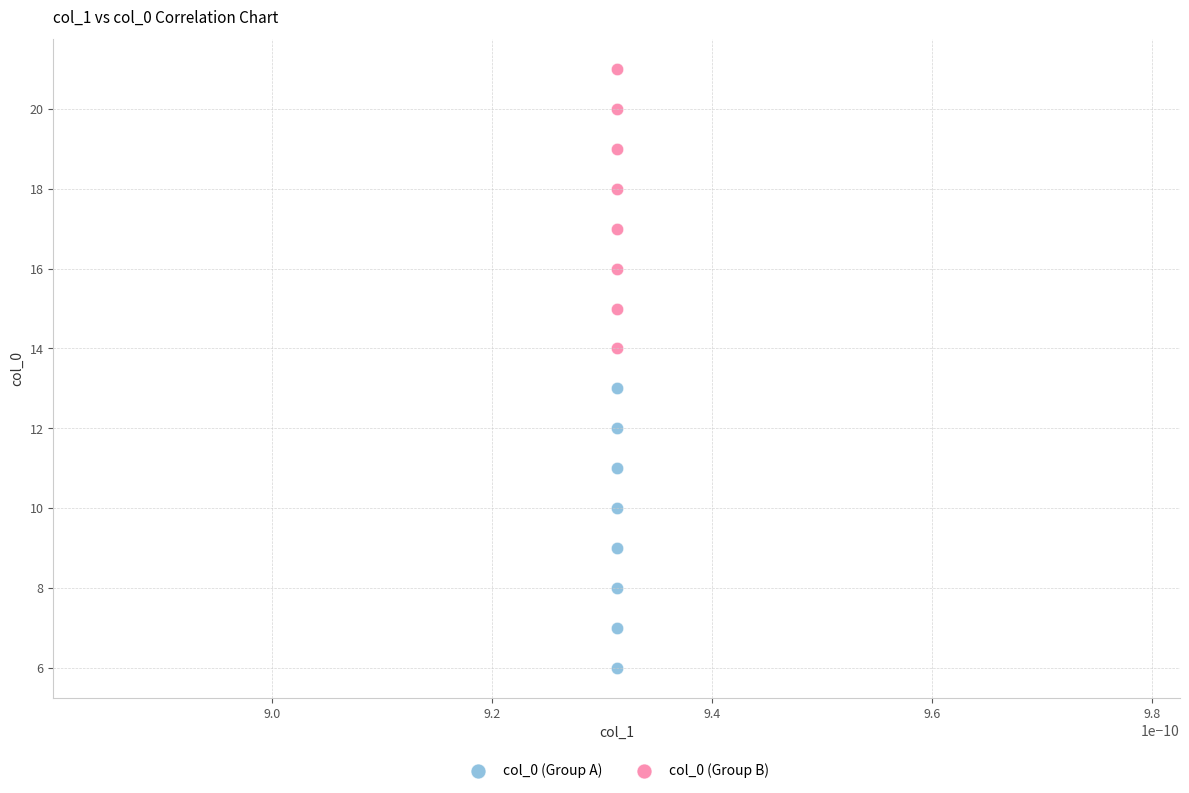

Which series reaches the minimum Y coordinate?

col_0 (Group A)